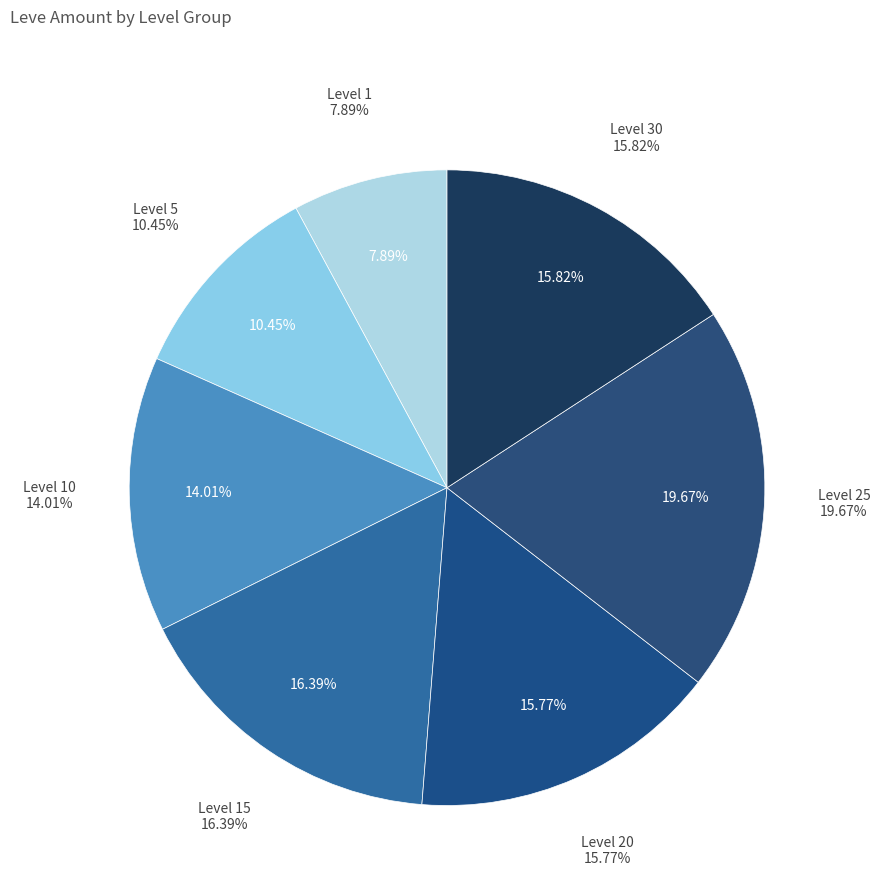

The Level 10 slice represents 15% of the pie. True or false?

False